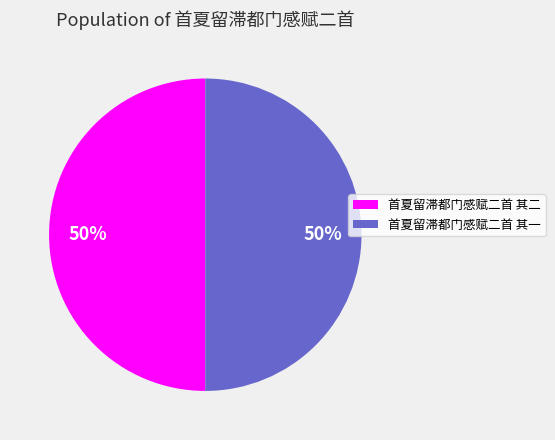

The 首夏留滞都门感赋二首 其一 slice represents 58% of the pie. True or false?

False